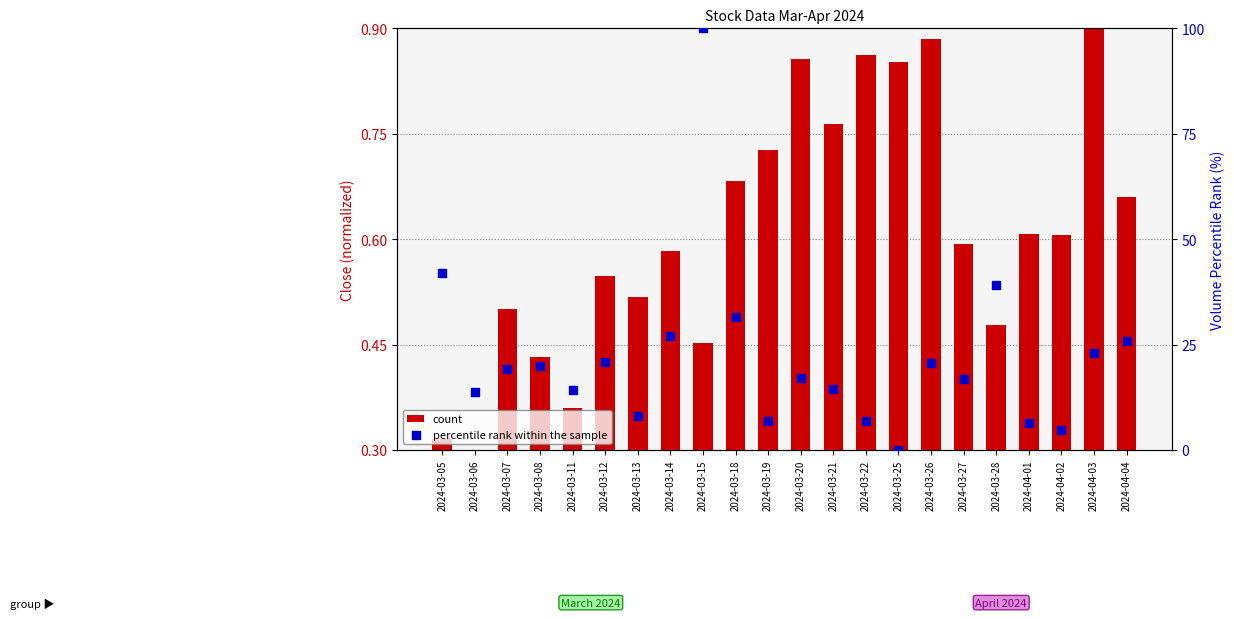

At which category is the sum across all series the highest?

2024-03-15